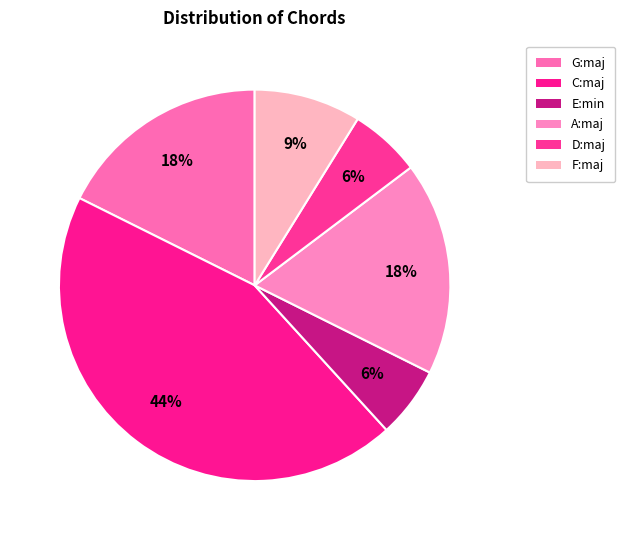

What percentage is the C:maj slice, to the nearest percent?

44%